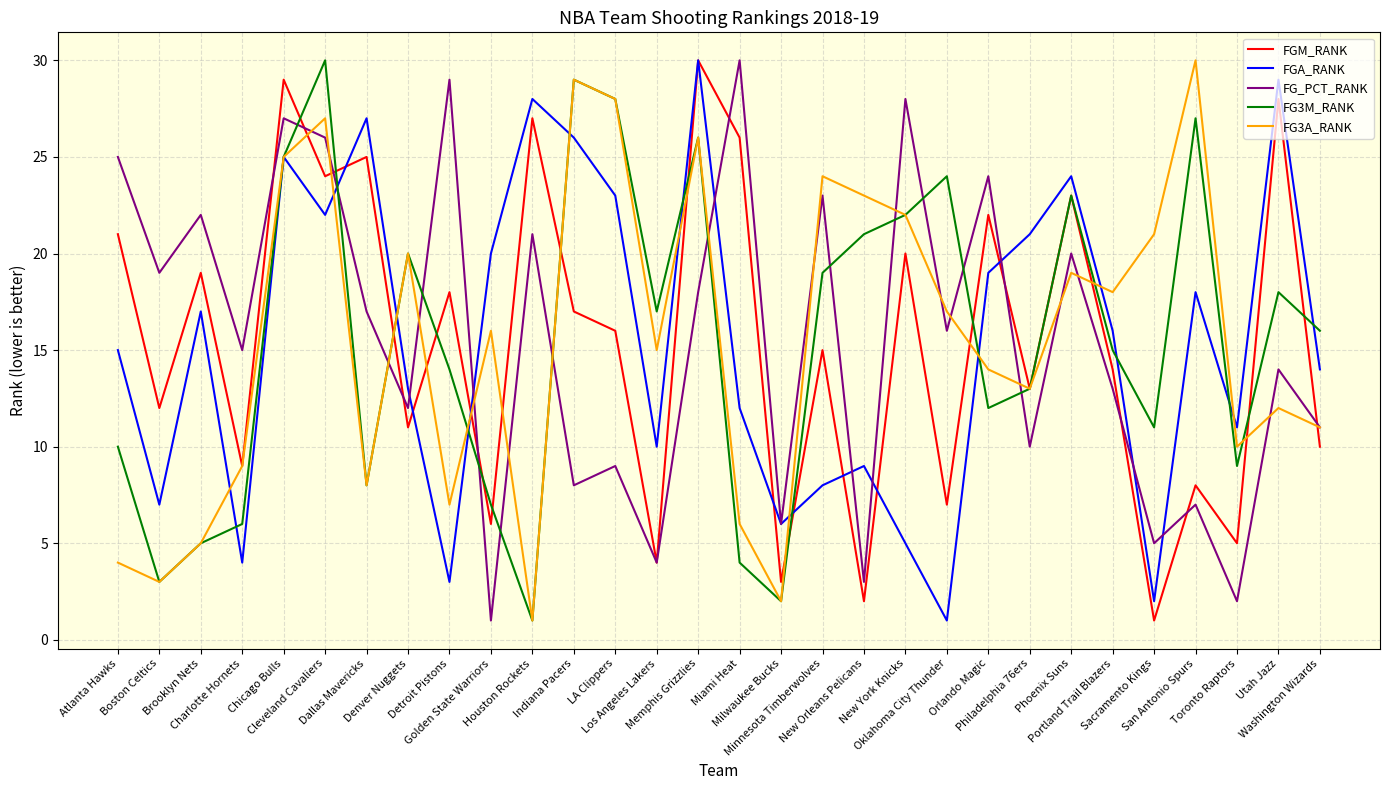

The FG_PCT_RANK series shows 7 at San Antonio Spurs. True or false?

True